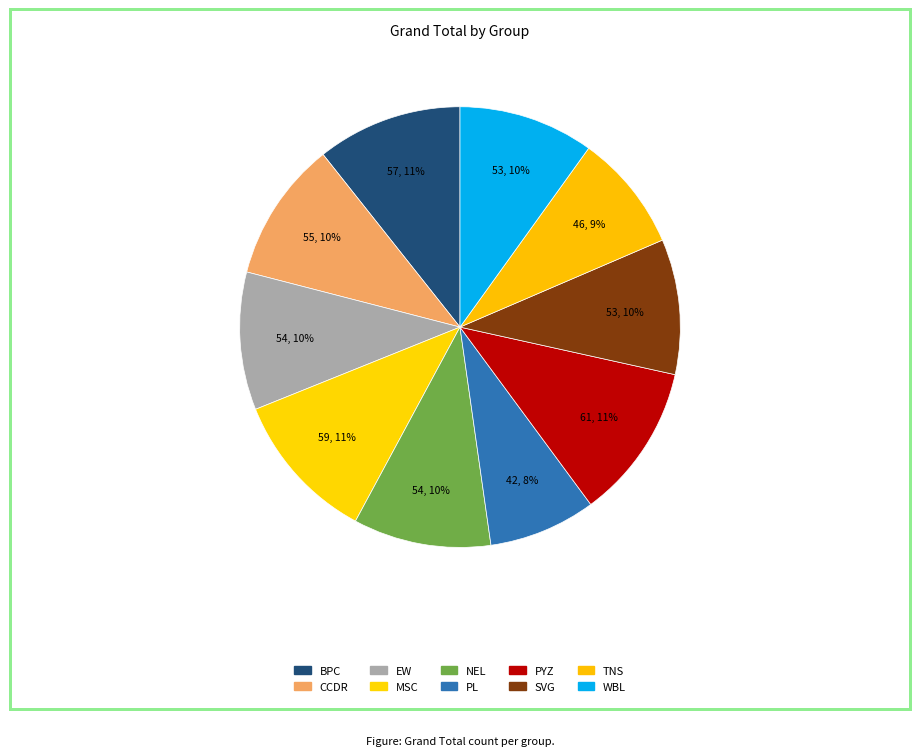

To the nearest percent, what is the difference between the largest and smallest slice percentages?

4%